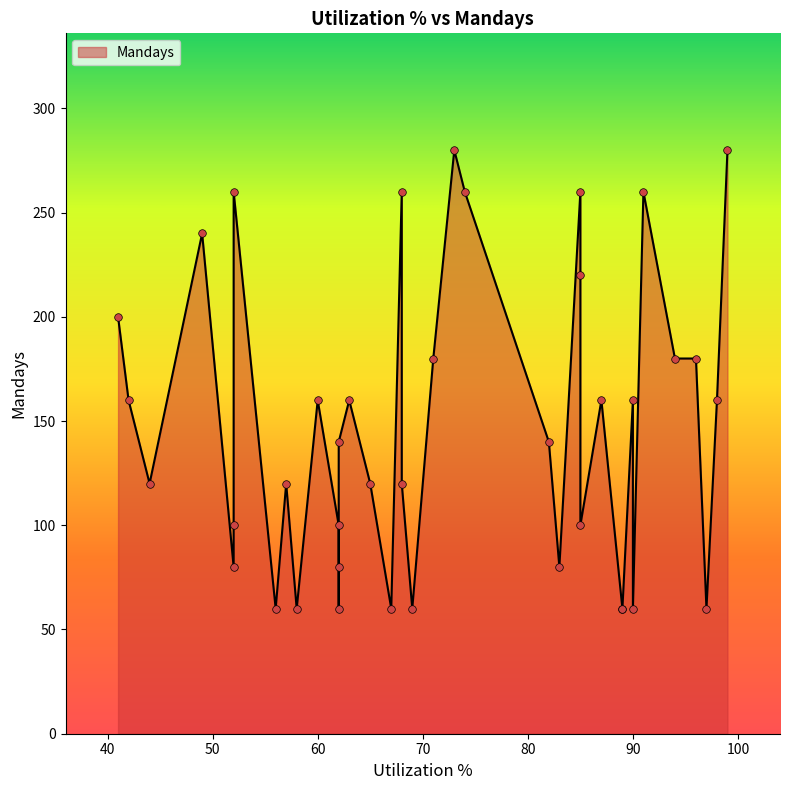

Approximately how many times larger is the value at 62 compared to 62?

0.8